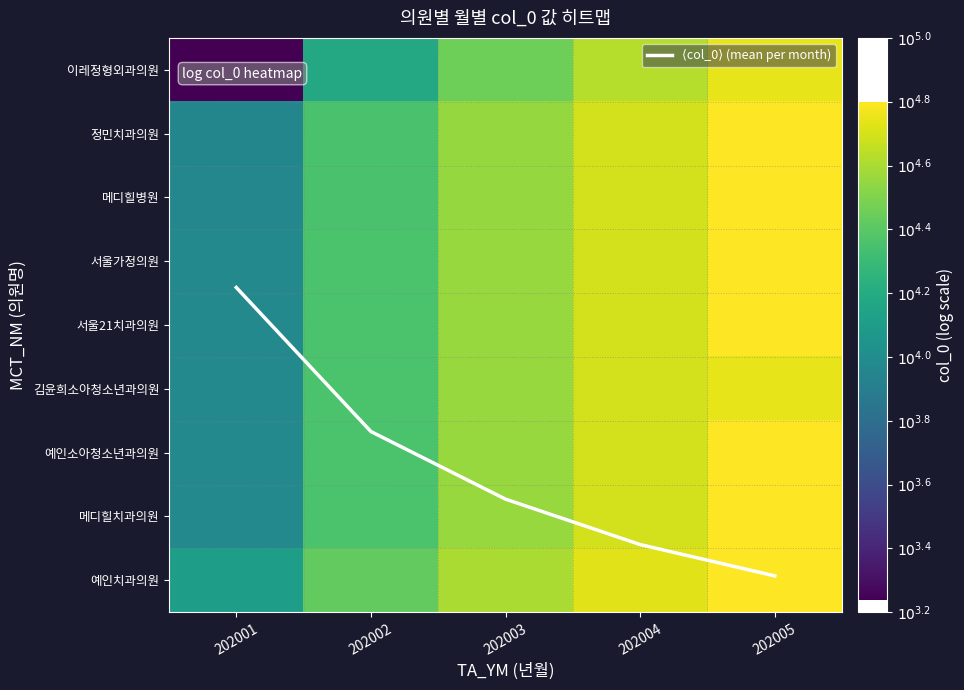

Which series has the widest spread of values?

⟨col_0⟩ (mean per month)